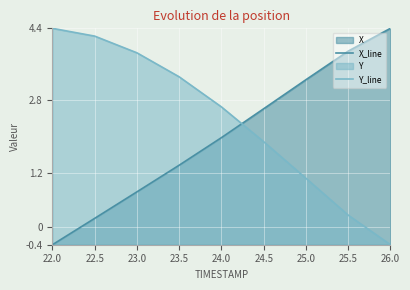

Between 23.5 and 24.5, which is larger?

24.5